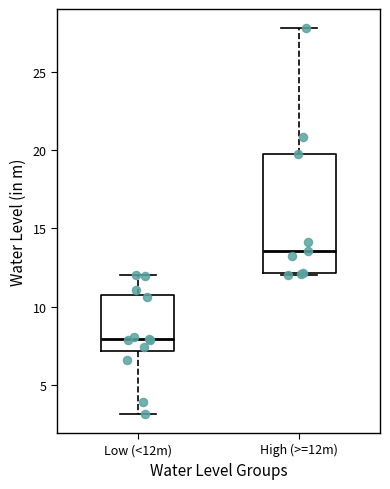

Comparing the boxes themselves (not the whiskers), which one is the tallest?

High (>=12m)